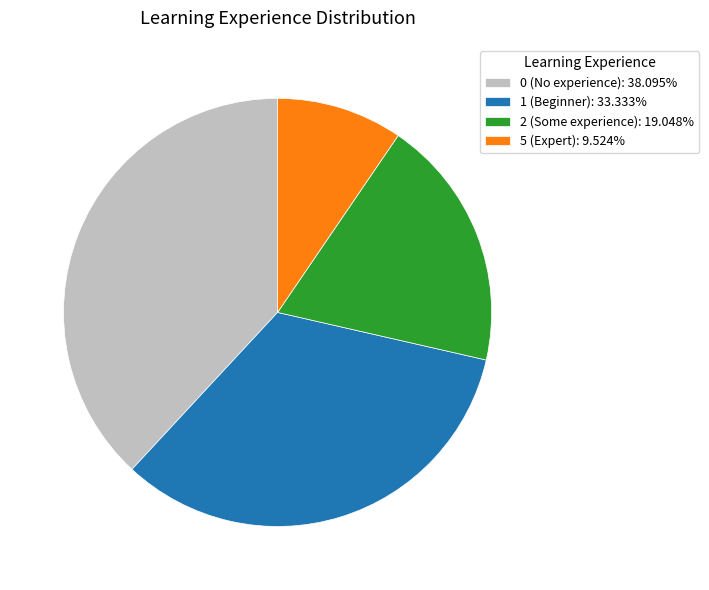

Approximately how many times larger is the value at 2 (Some experience): 19.048% compared to 1 (Beginner): 33.333%?

0.6